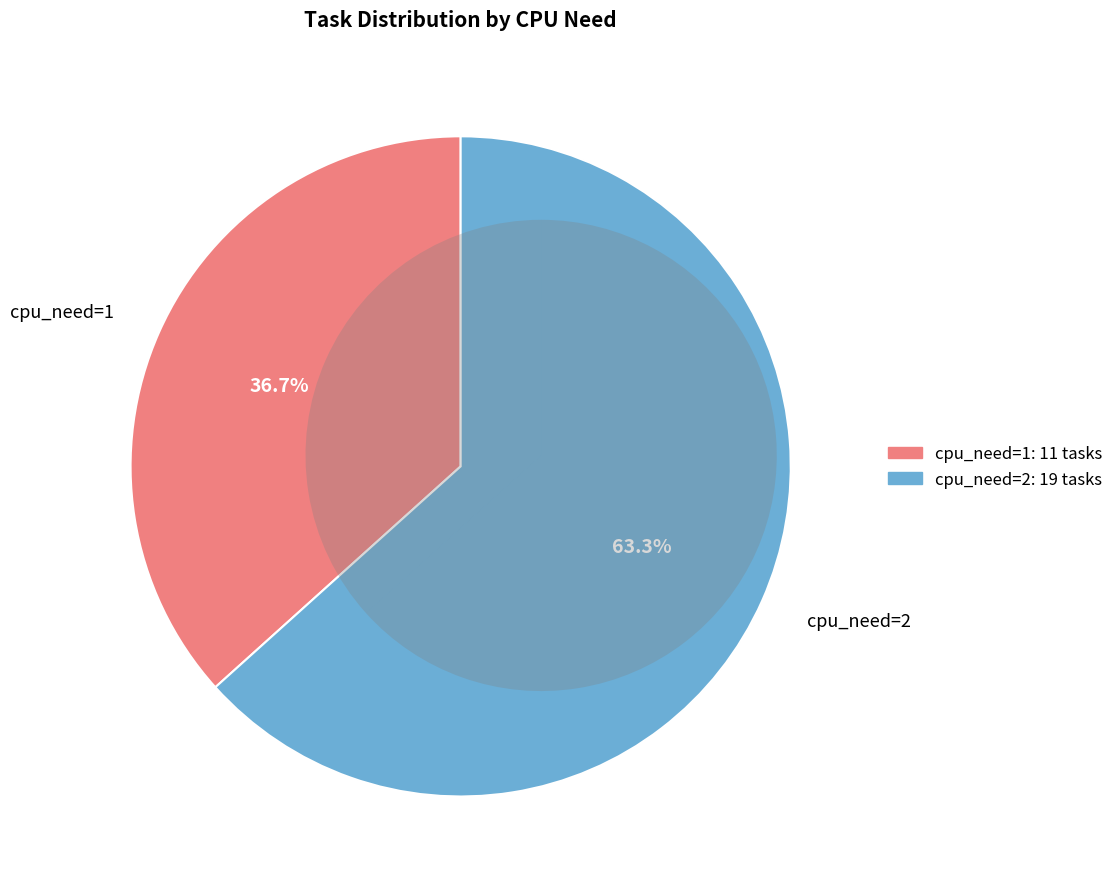

Does cpu_need=2 account for over 50% of the chart?

Yes